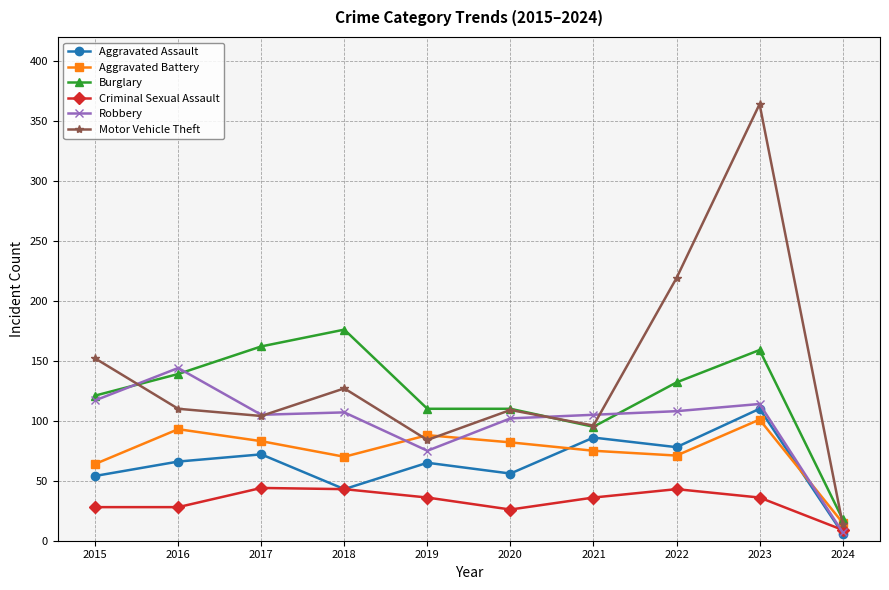

What are all the series names shown in the legend?

Aggravated Assault, Aggravated Battery, Burglary, Criminal Sexual Assault, Robbery, Motor Vehicle Theft